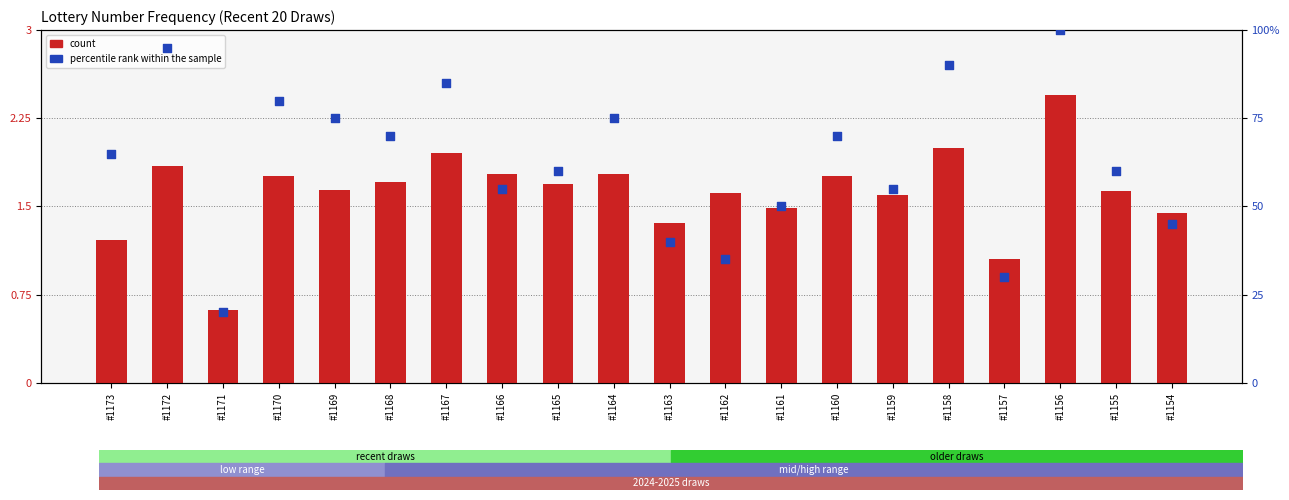

What is the total value across all series at #1163?

60.3